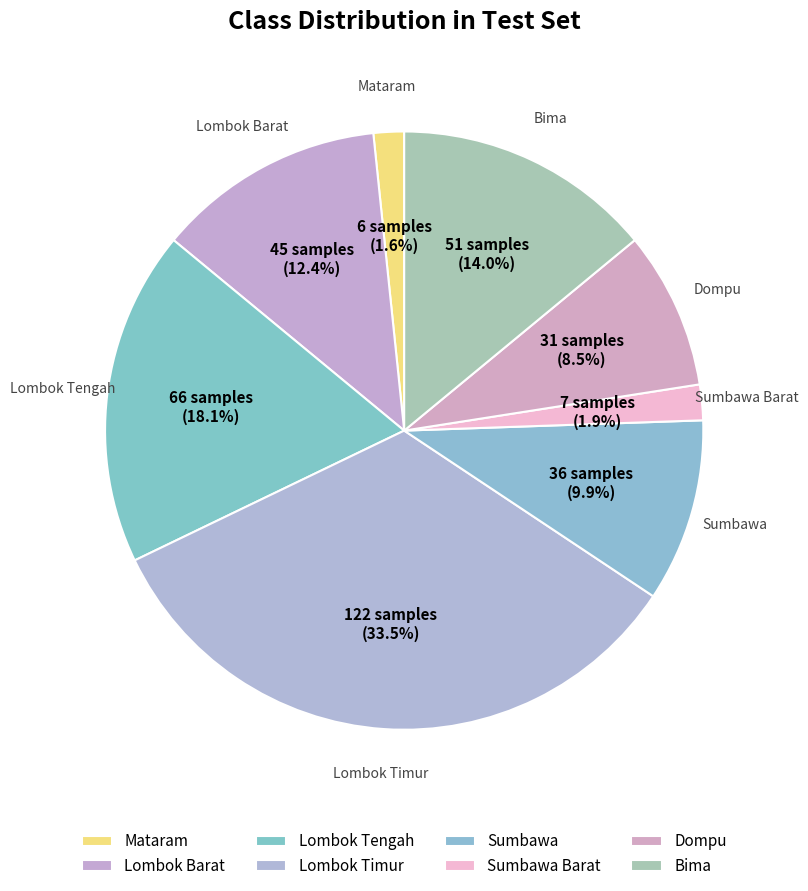

Is the sum of Lombok Tengah and Lombok Timur greater than half?

Yes